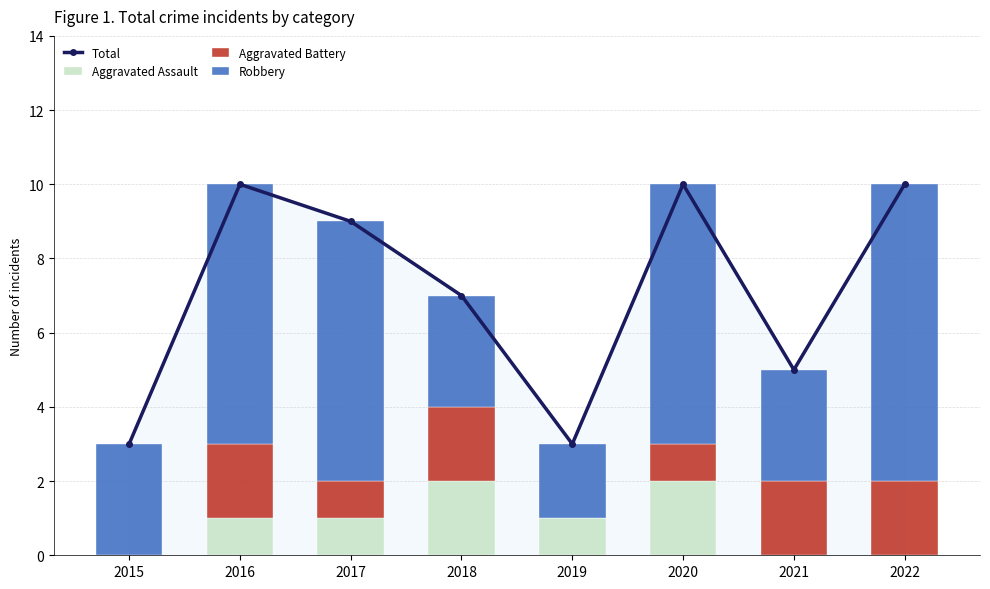

At 2018, list the series in order from largest to smallest.

Total, Robbery, Aggravated Assault, Aggravated Battery